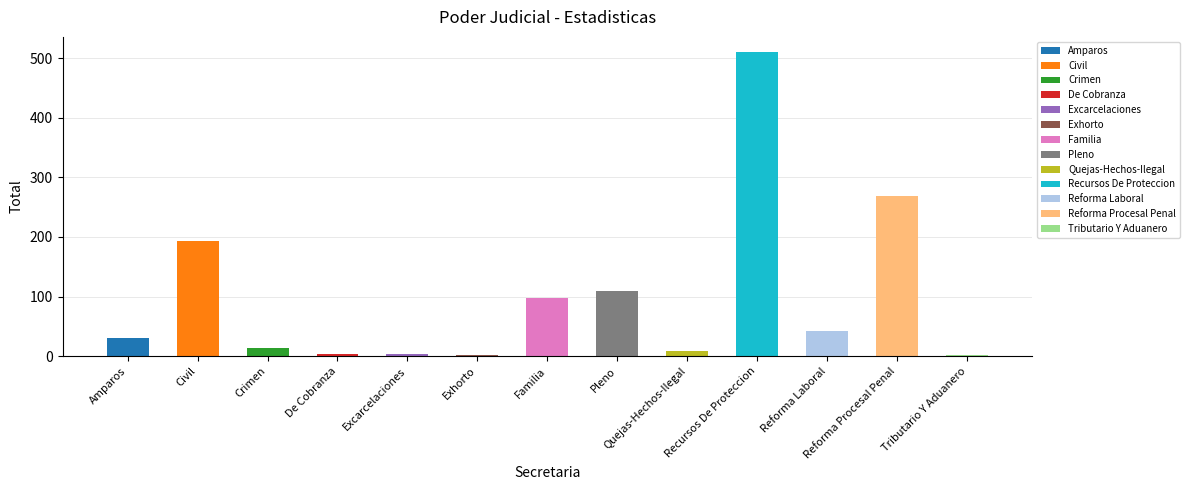

How many bars are there in total?

13